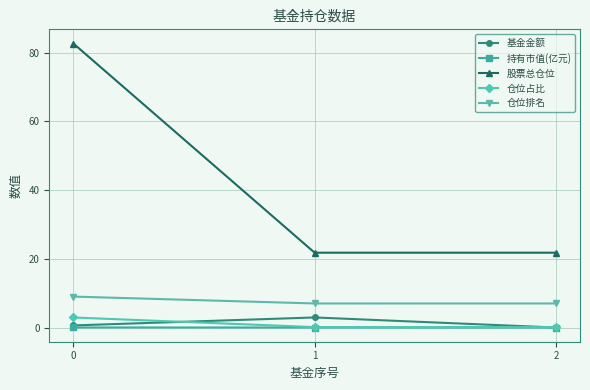

True or false: 持有市值(亿元) has a value of 0.0 at 1.

True